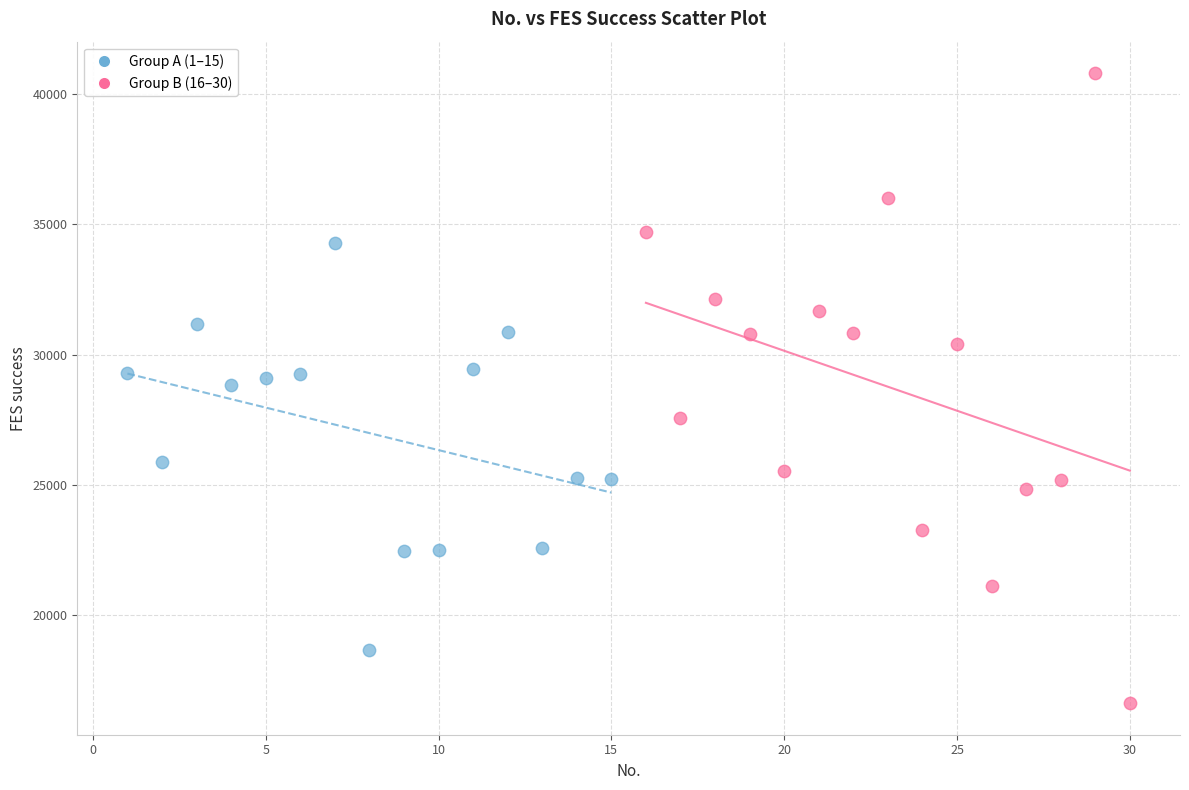

Which series contains the lowest Y value?

Group B (16–30)